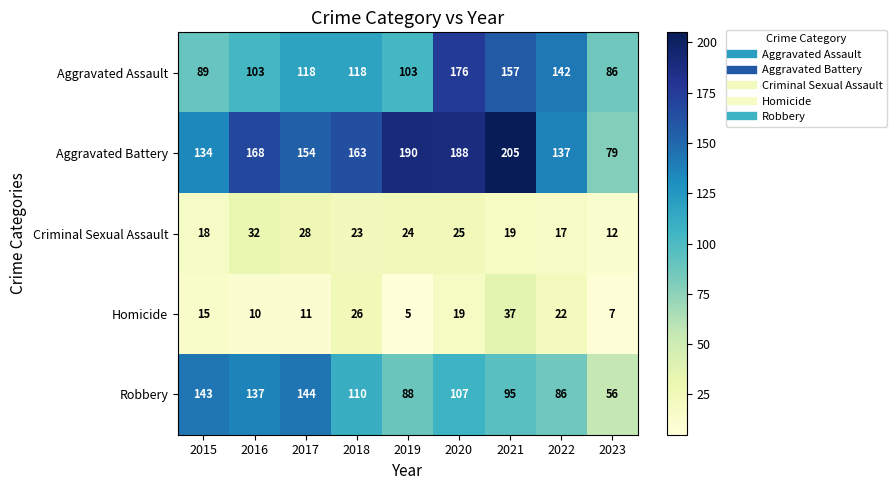

At 2021, list the series in order from smallest to largest.

Criminal Sexual Assault, Homicide, Robbery, Aggravated Assault, Aggravated Battery